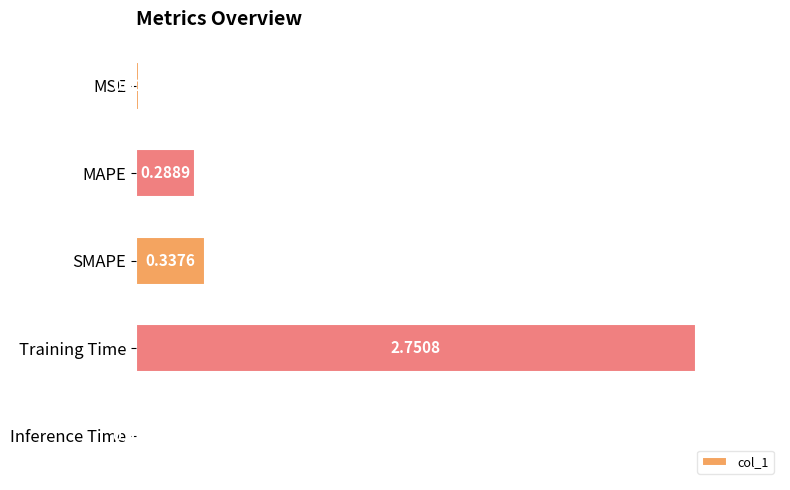

What is the difference between the maximum and minimum values?

2.7